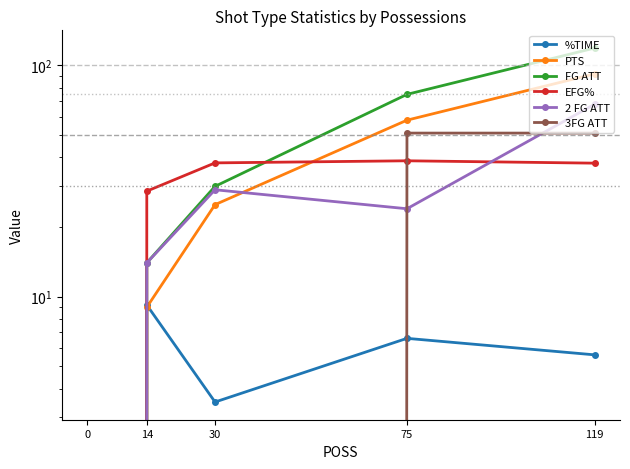

How many interior local valleys does the 2 FG ATT series have?

1